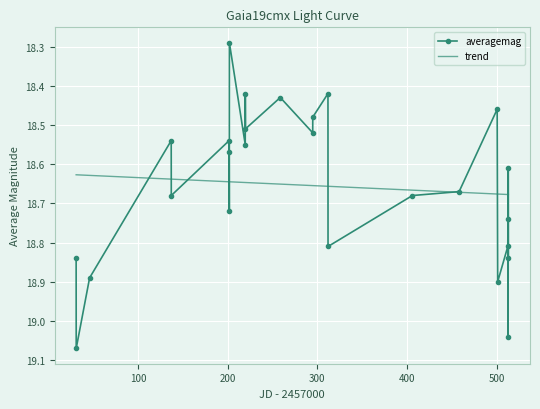

Rank the series by their maximum value, from lowest to highest.

trend, averagemag